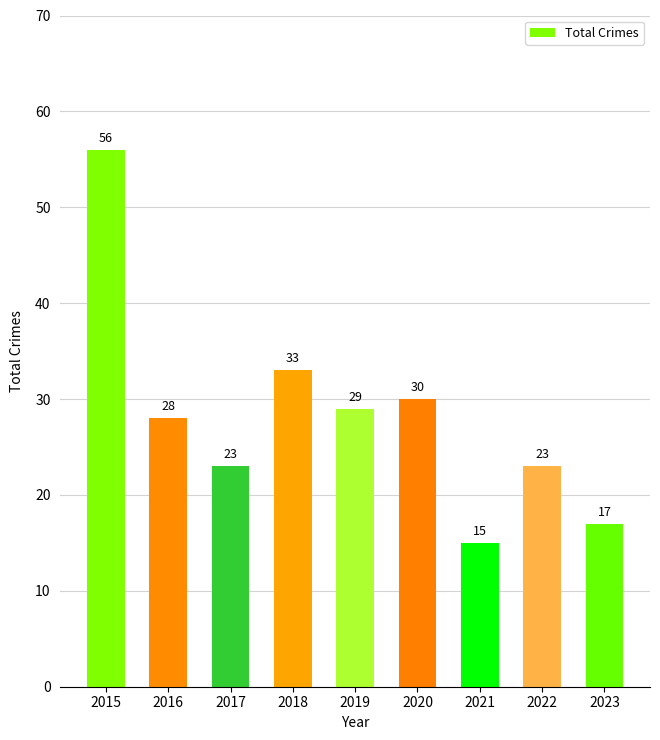

Does the chart contain stacked bars?

No